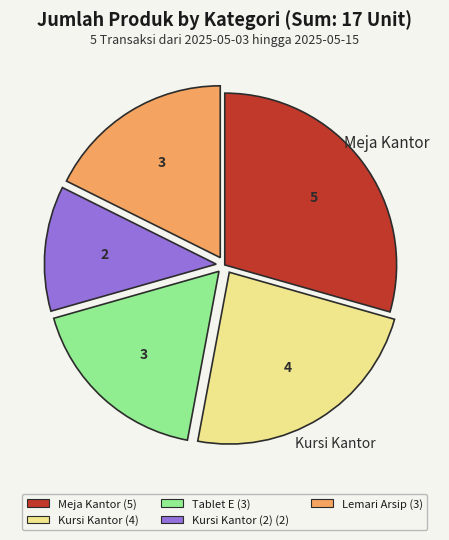

Do Kursi Kantor (4) and Kursi Kantor (2) (2) together represent more than half of the pie?

No